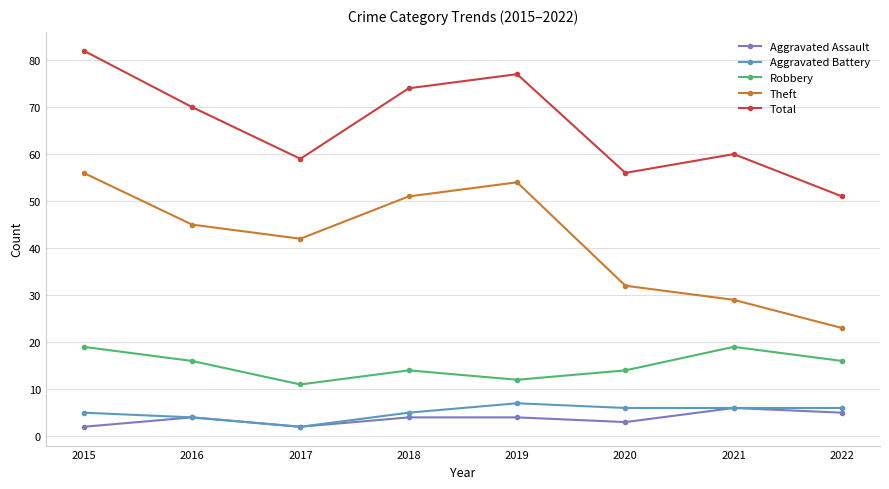

What is the difference between the maximum and minimum values in the Aggravated Assault series?

4